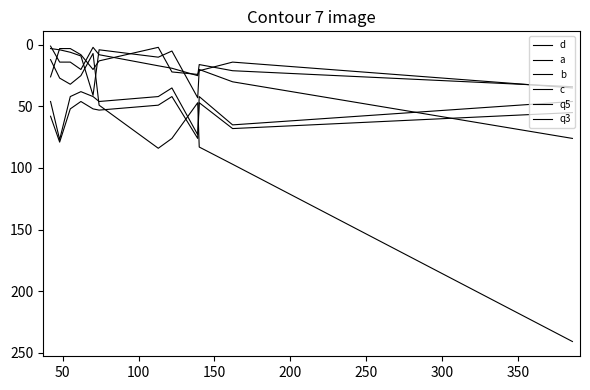

How many categories are shown in the chart?

12